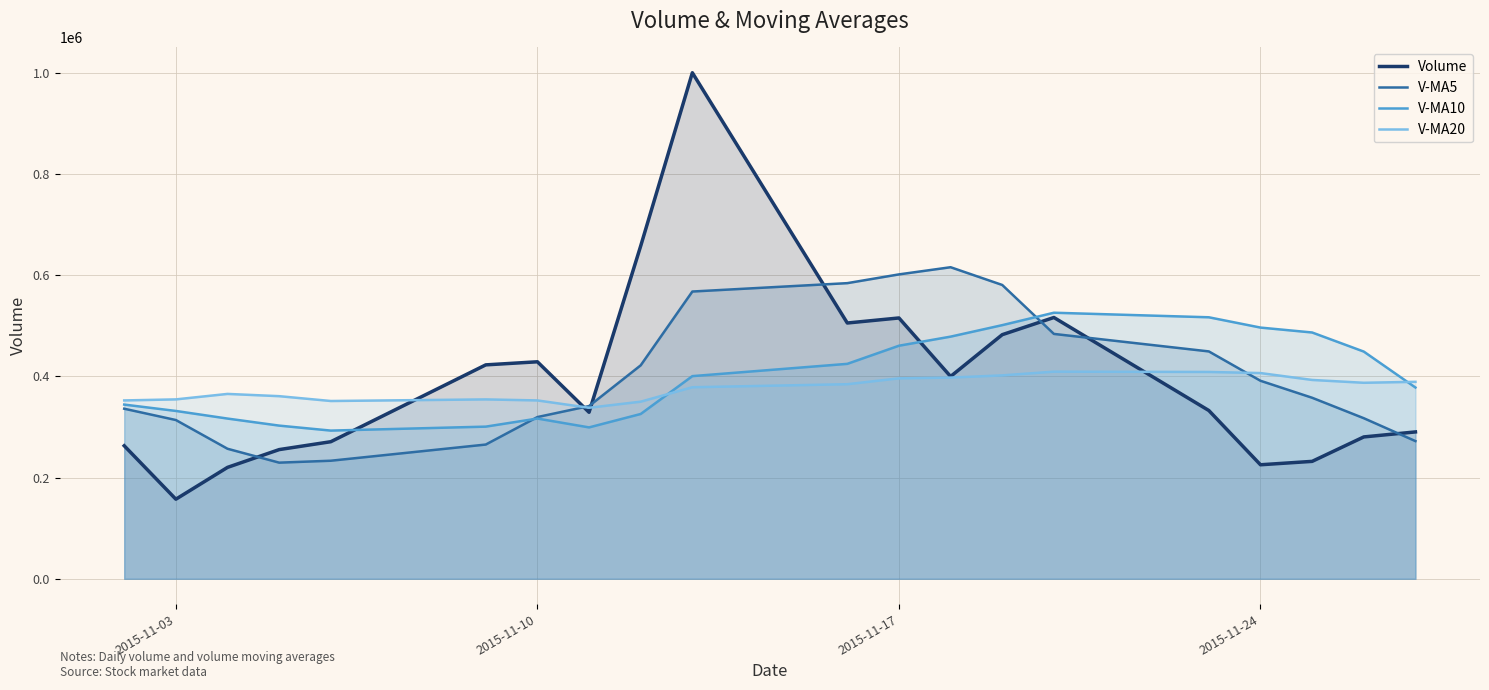

At how many categories does at least one series exceed 957831?

1